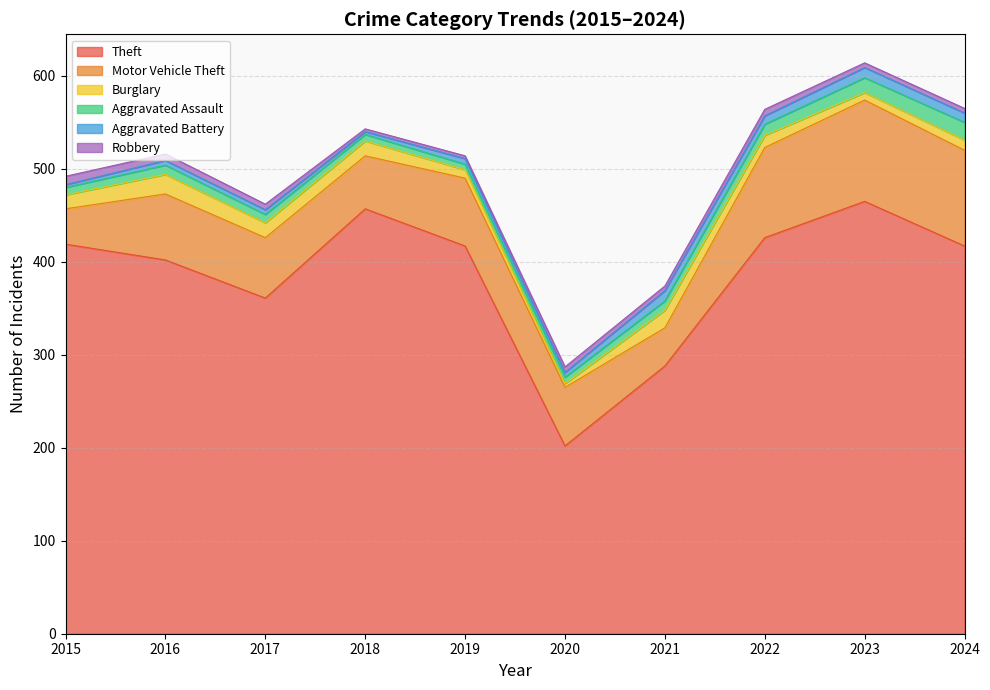

What is the spread (max minus min) of values at 2022?

419